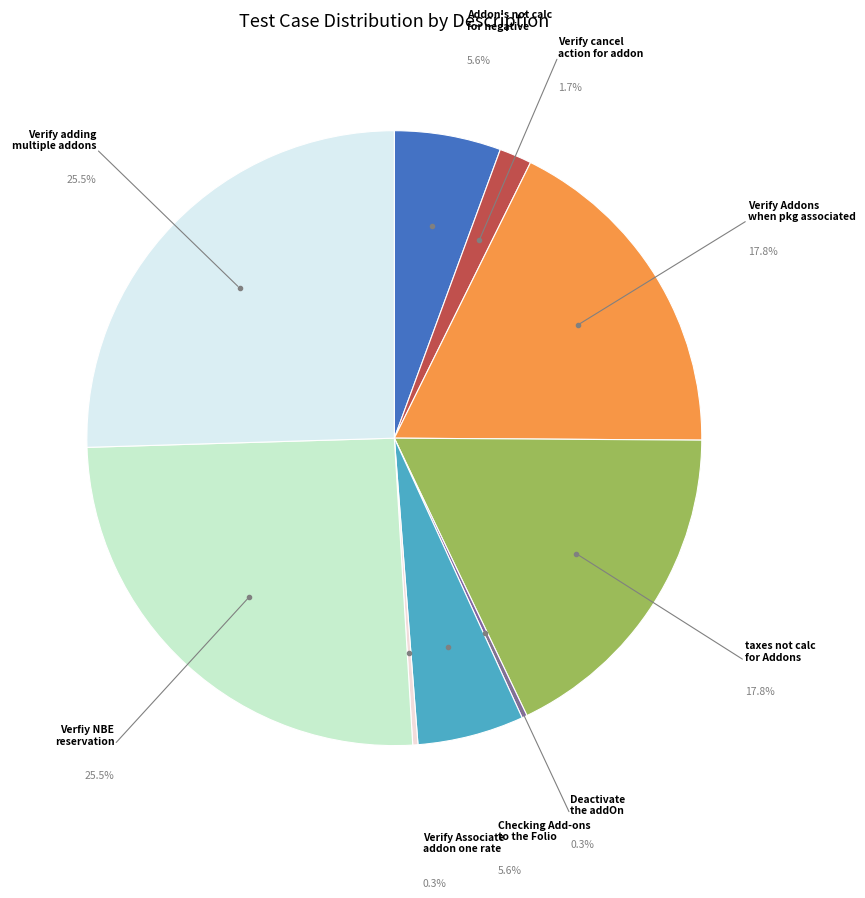

Does any single category account for the majority?

No